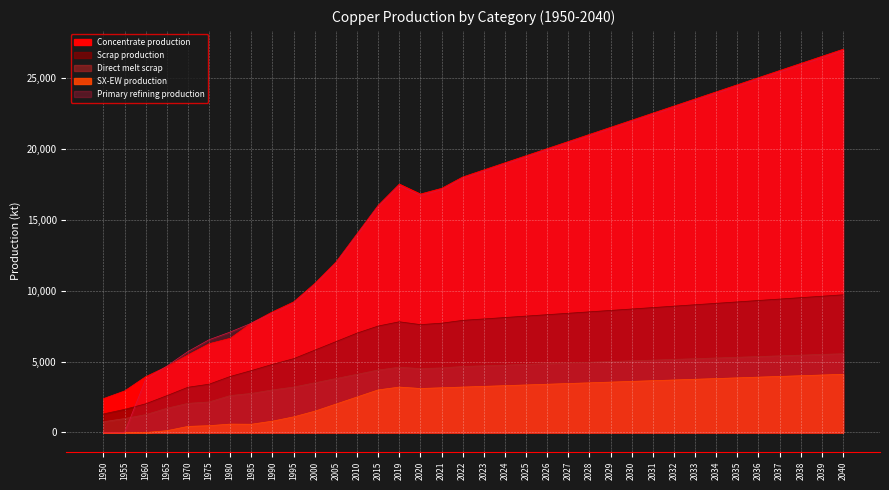

Read the Direct melt scrap value at 2031.

5100.0